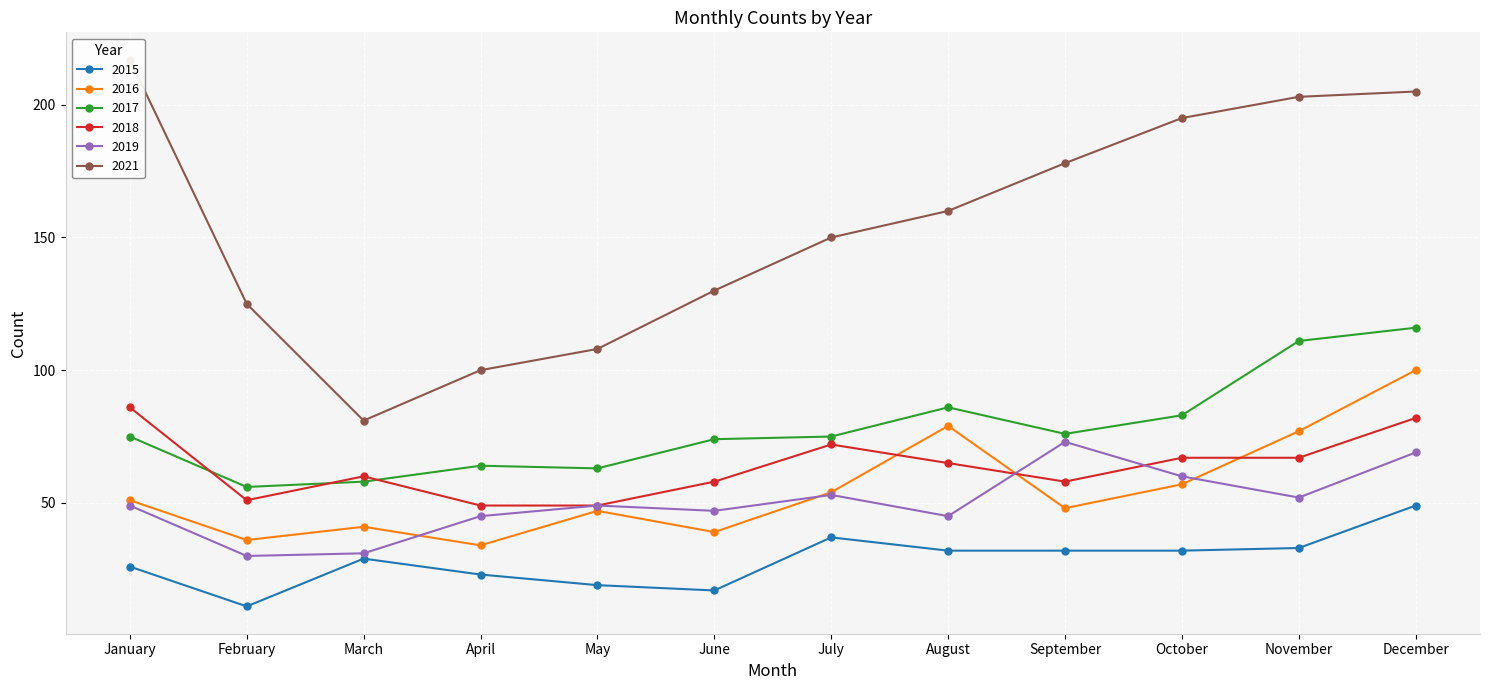

How many data points does each series have?

12